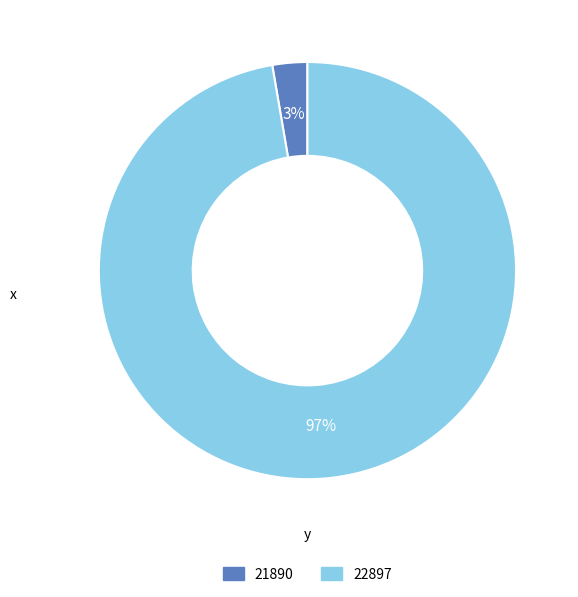

To the nearest percent, what is the combined percentage of 21890 and 22897?

100%